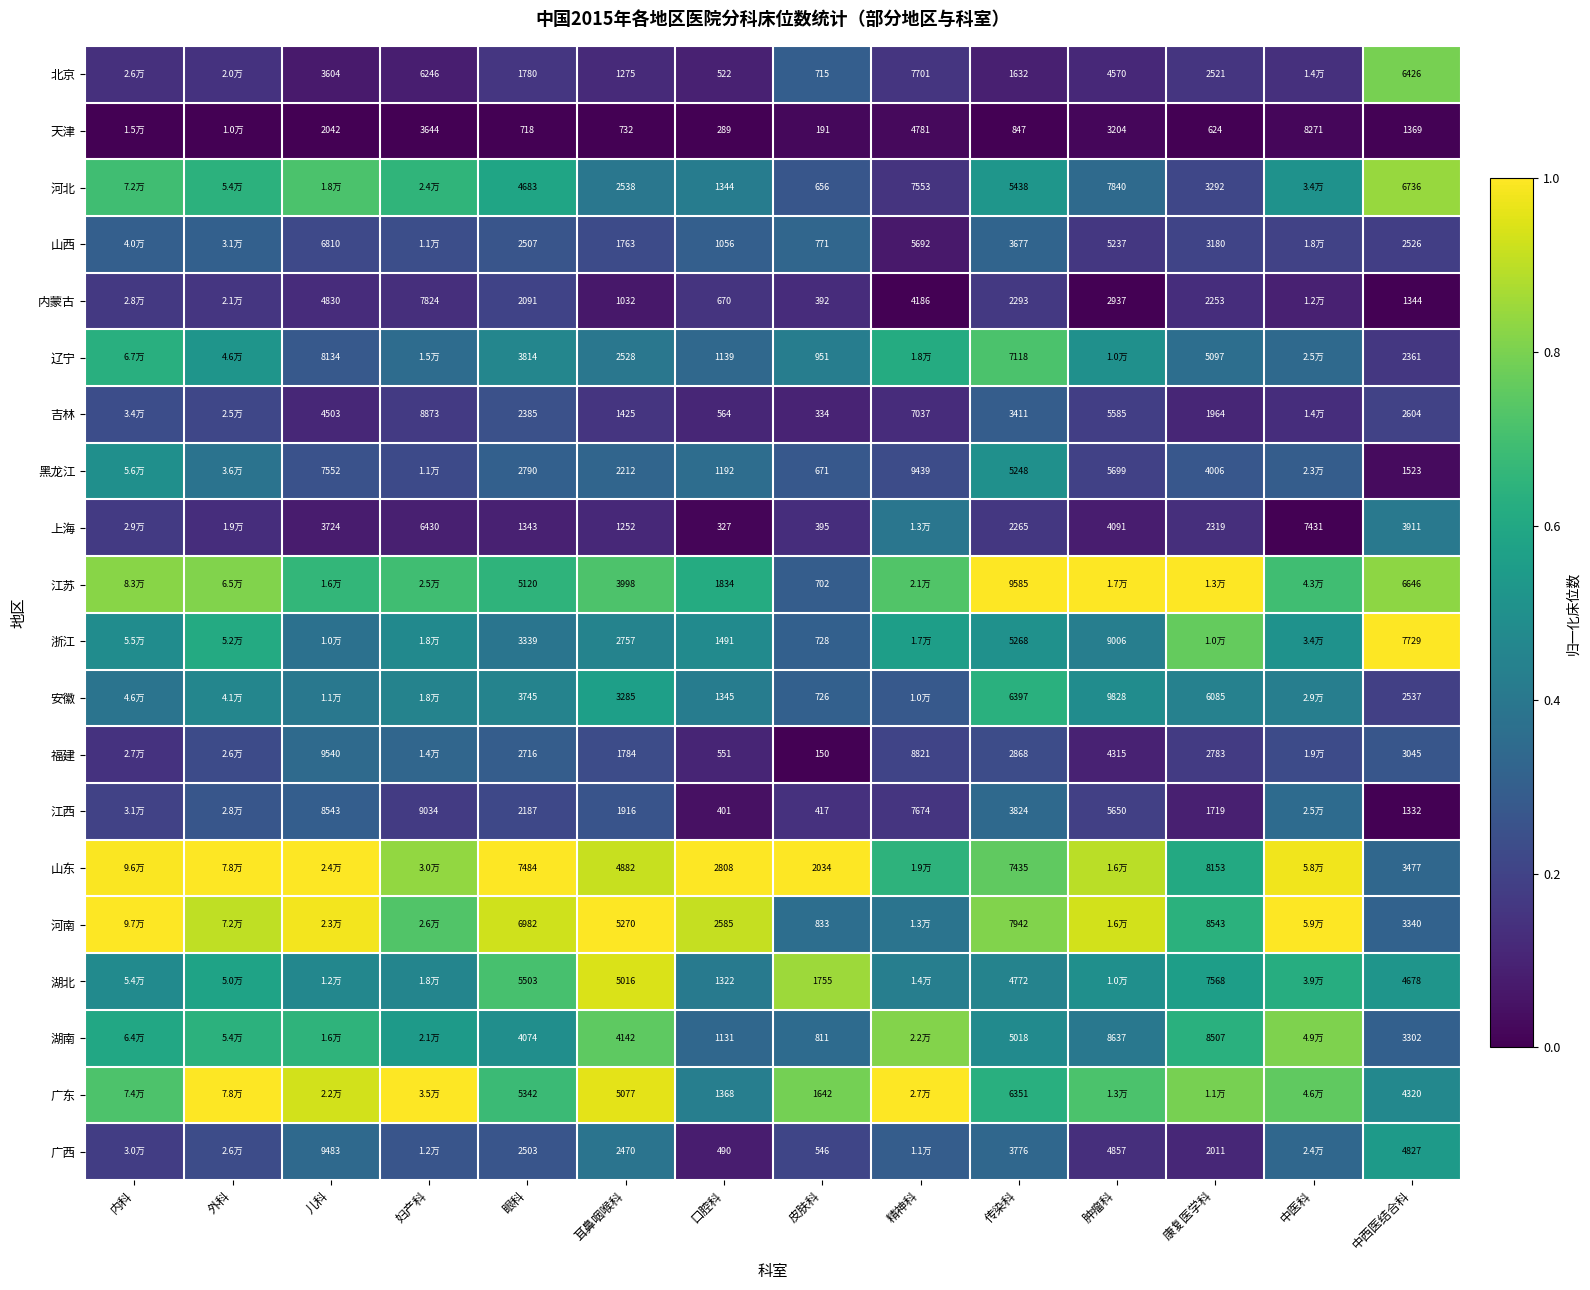

What is the spread (max minus min) of values at 外科?

1.0